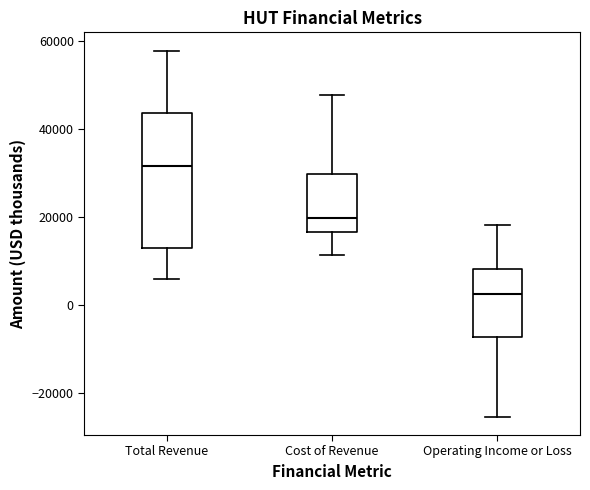

Comparing the boxes themselves (not the whiskers), which one is the tallest?

Total Revenue